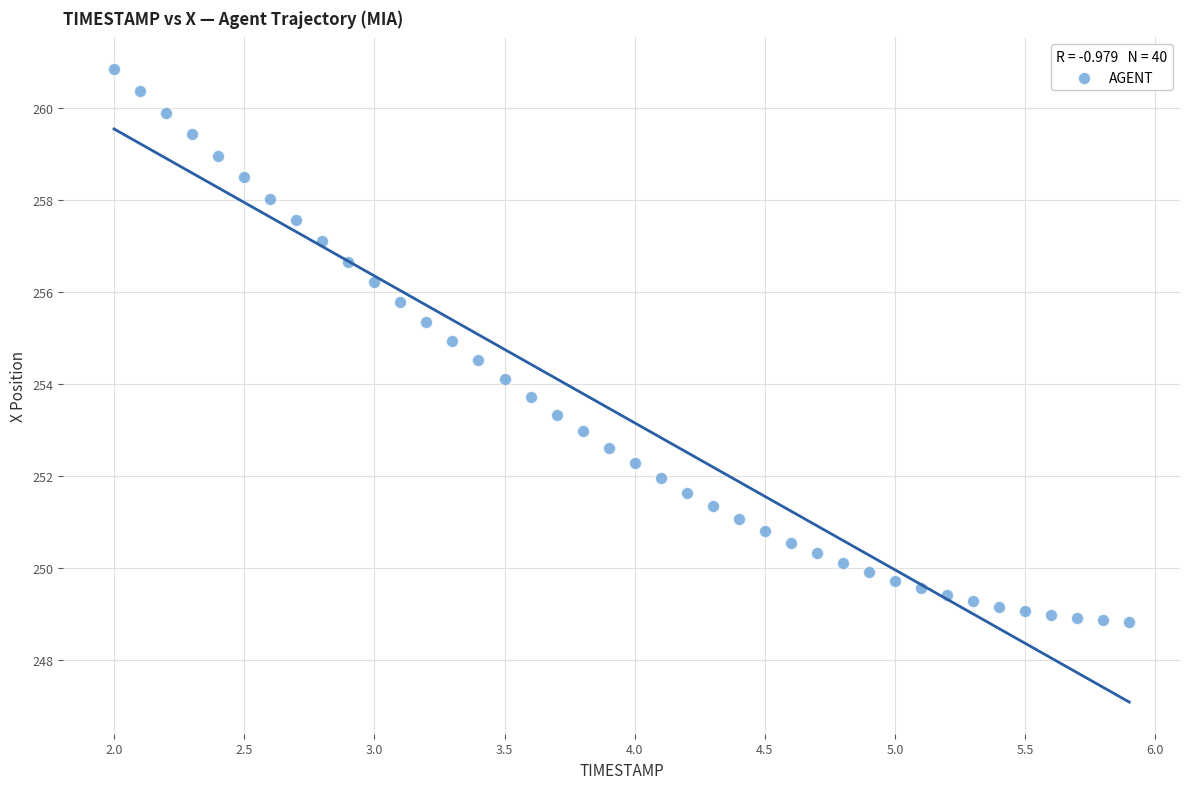

What is the range of X values (max minus min)?

3.9